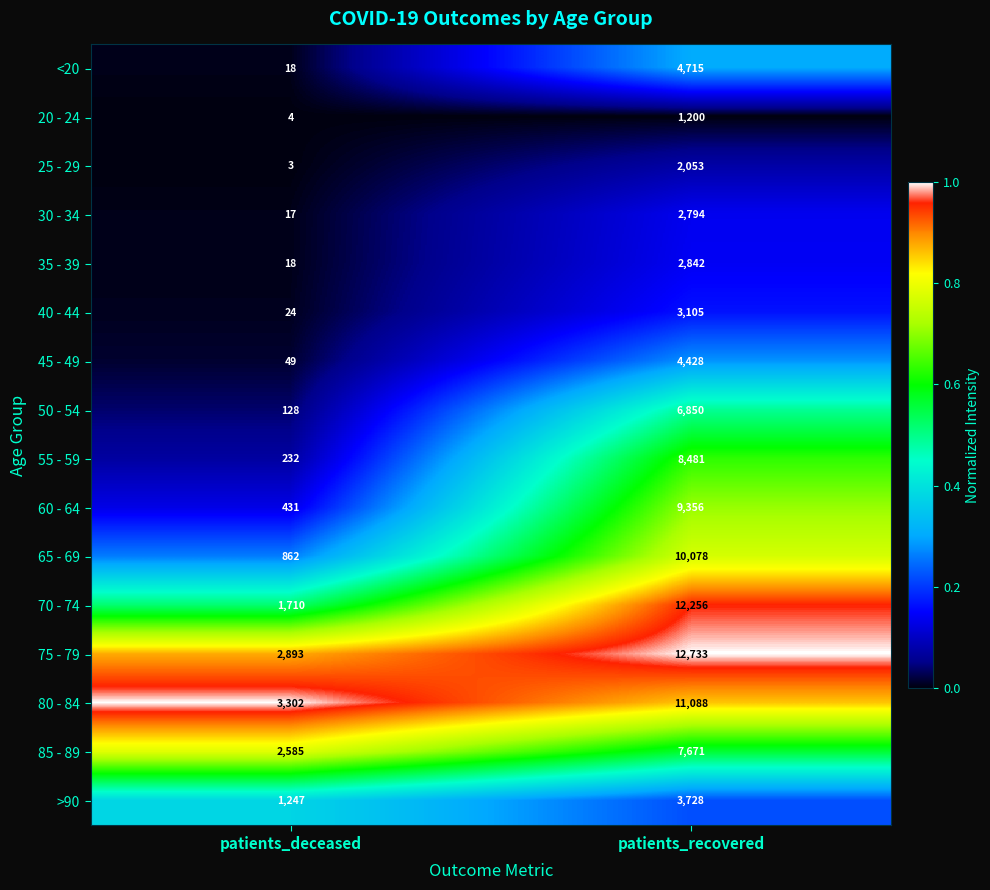

The 65 - 69 series shows 16852 at patients_recovered. True or false?

False